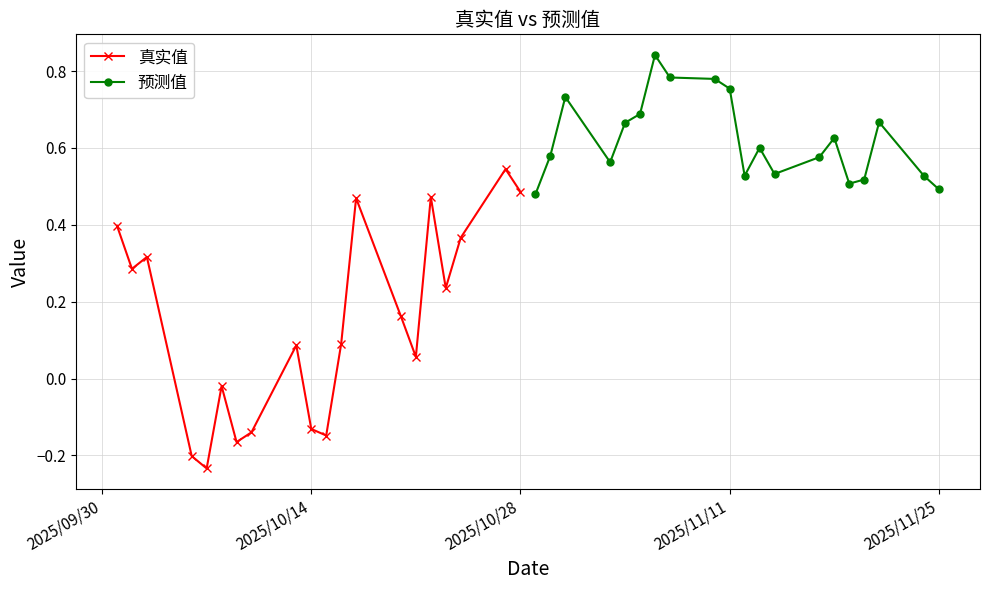

How many 预测值 values are between 0 and 1?

20